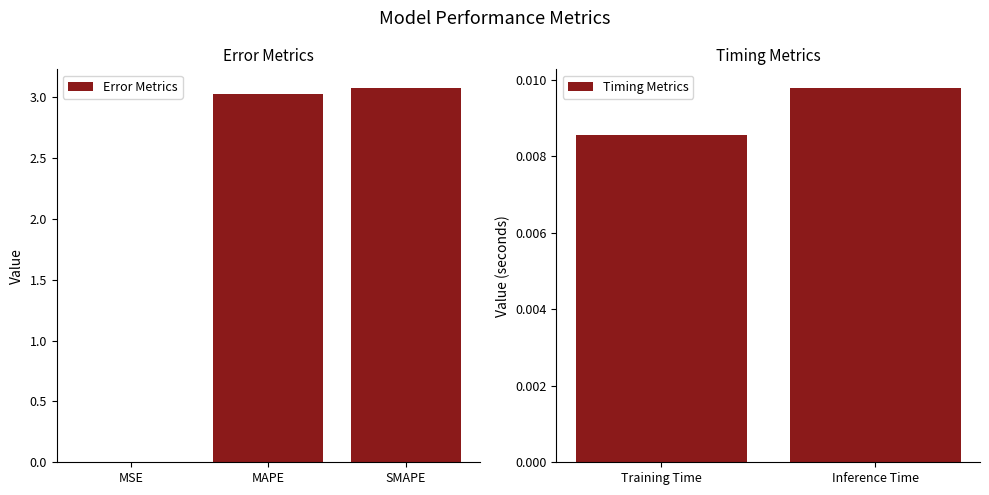

What is the sum of all values?

6.1